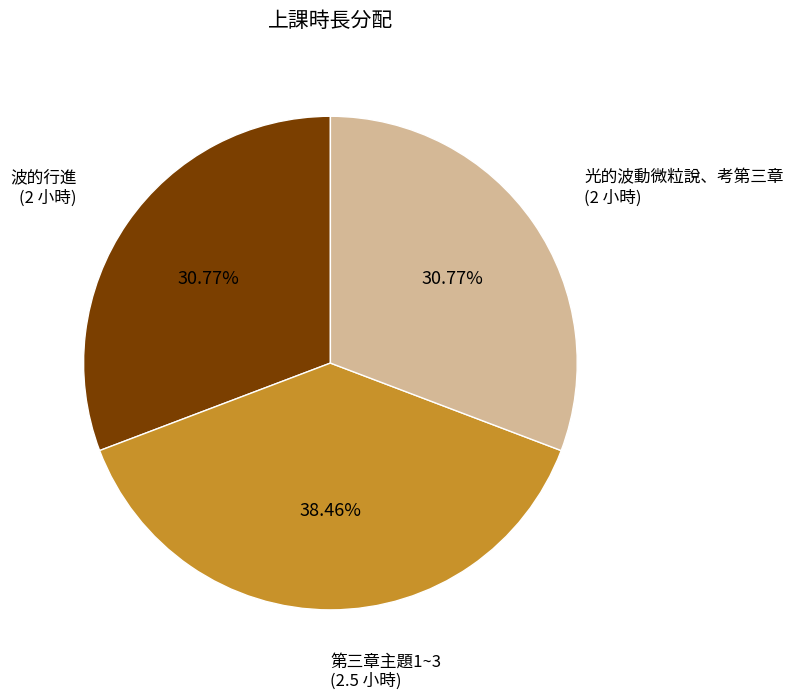

Is there any slice that represents more than half of the pie?

No